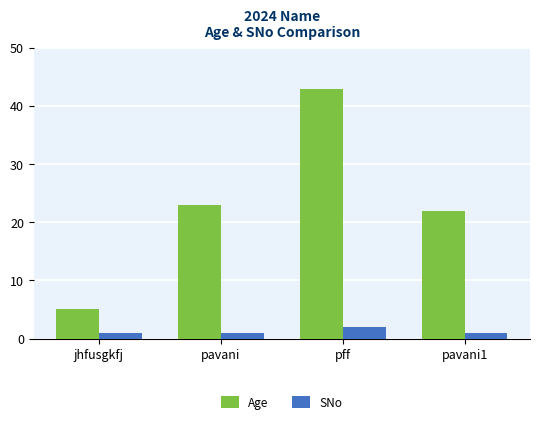

What is the maximum value shown in the chart?

43